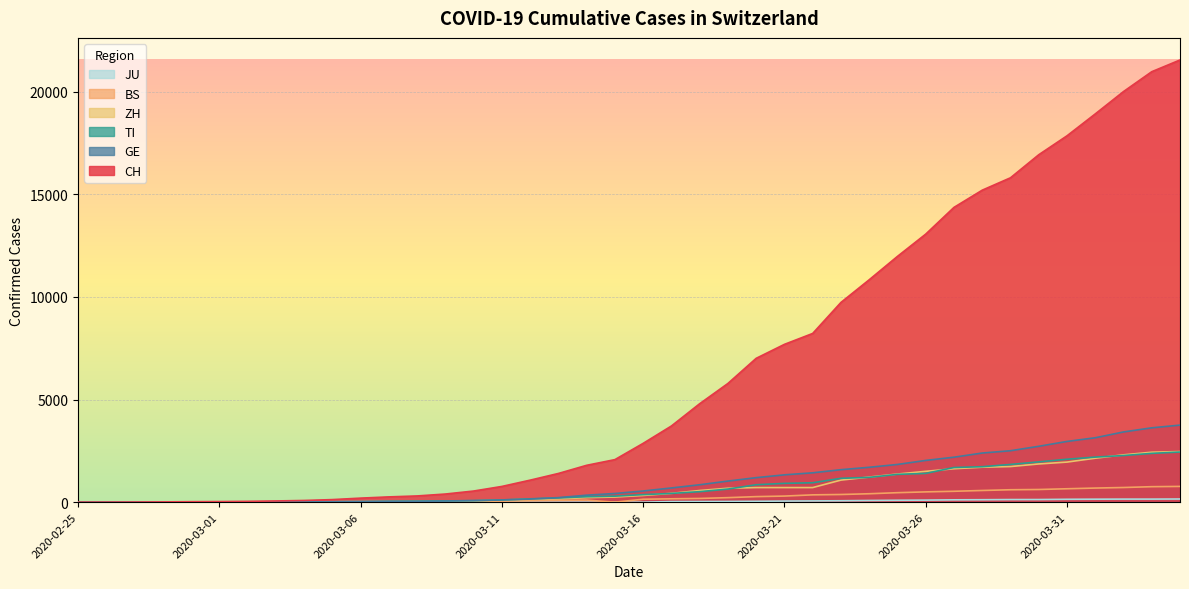

What is the value of the ZH point at the 33rd from the left?

1703